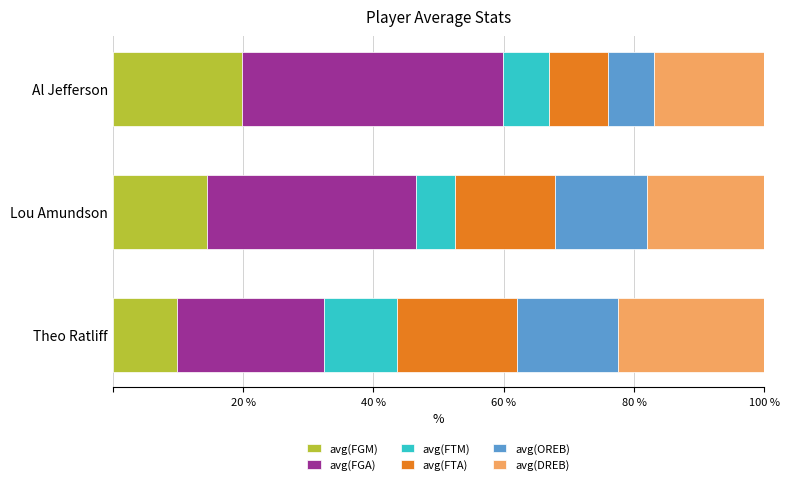

What is the maximum value for avg(FGM)?

19.9